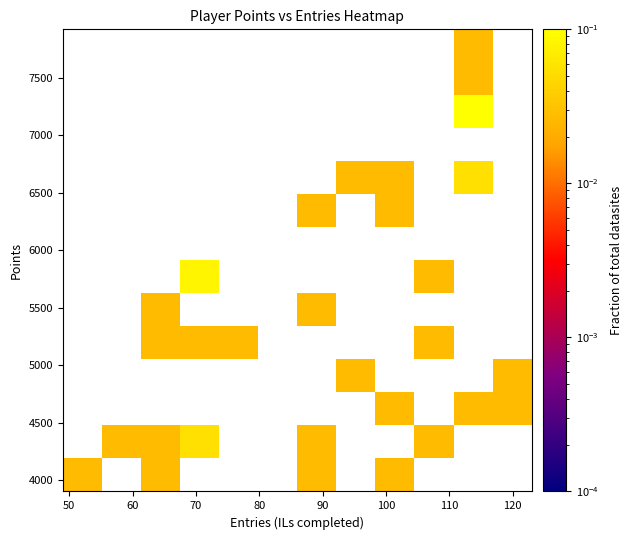

How many distinct data groups are displayed?

14